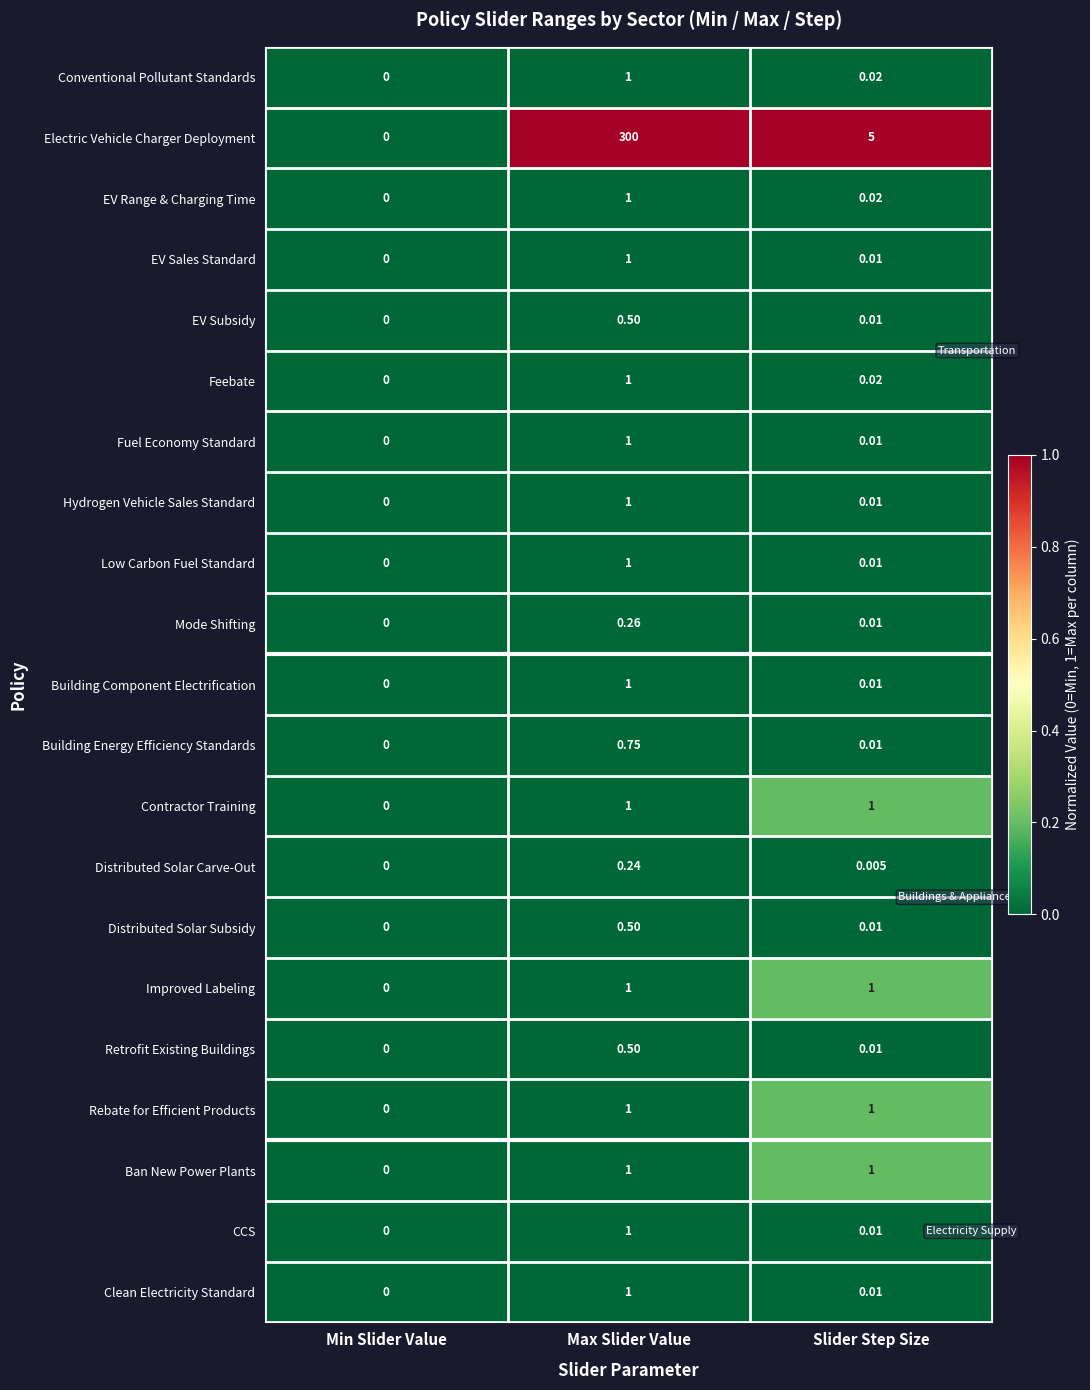

Rank the categories by Conventional Pollutant Standards value from lowest to highest.

Min Slider Value, Slider Step Size, Max Slider Value